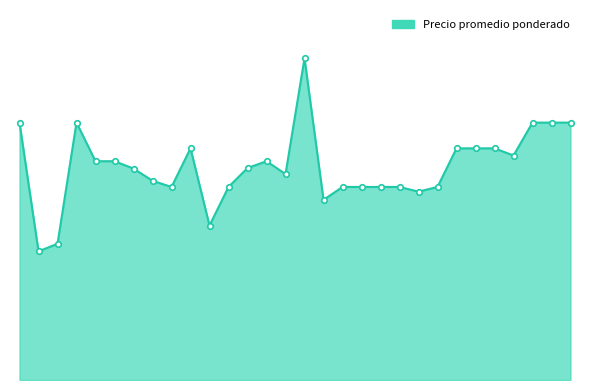

What is the label of the 27th point from the left?

2022-05-27